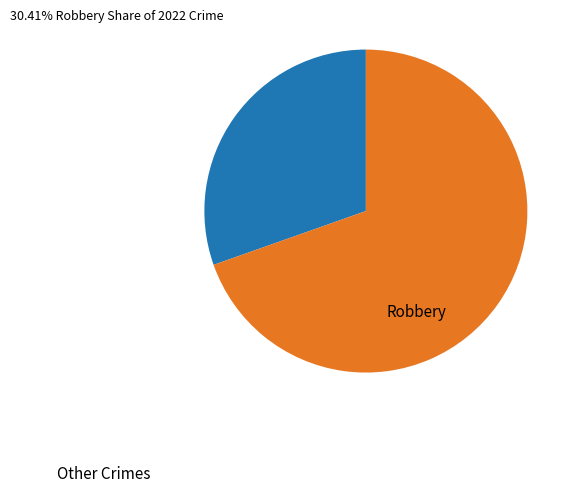

Is there a majority slice in this chart?

Yes